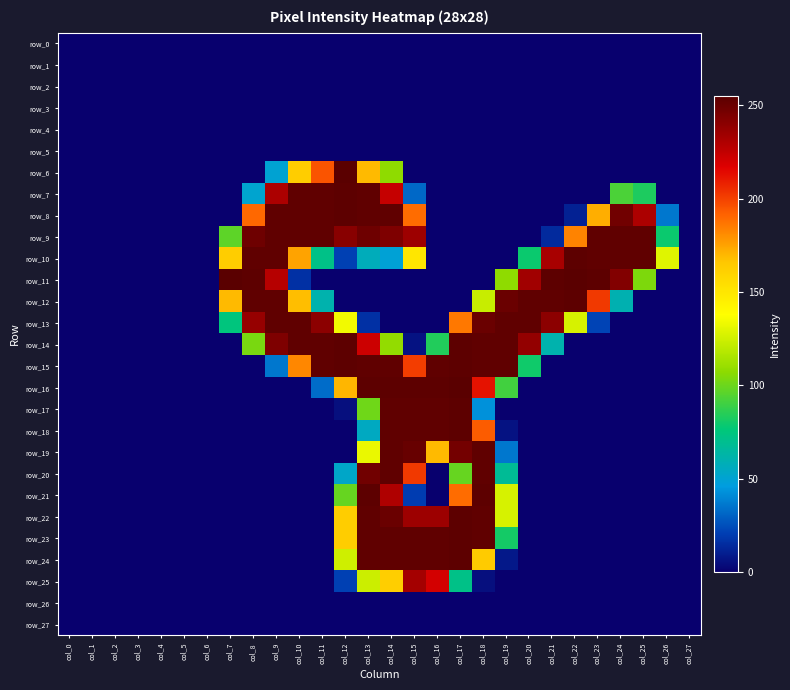

What is the total value across all series at col_18?

2762